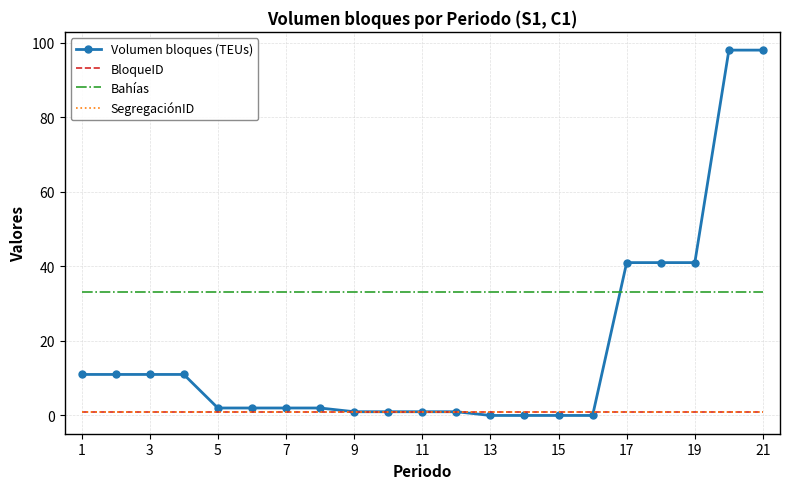

Does the chart have visible grid lines?

Yes